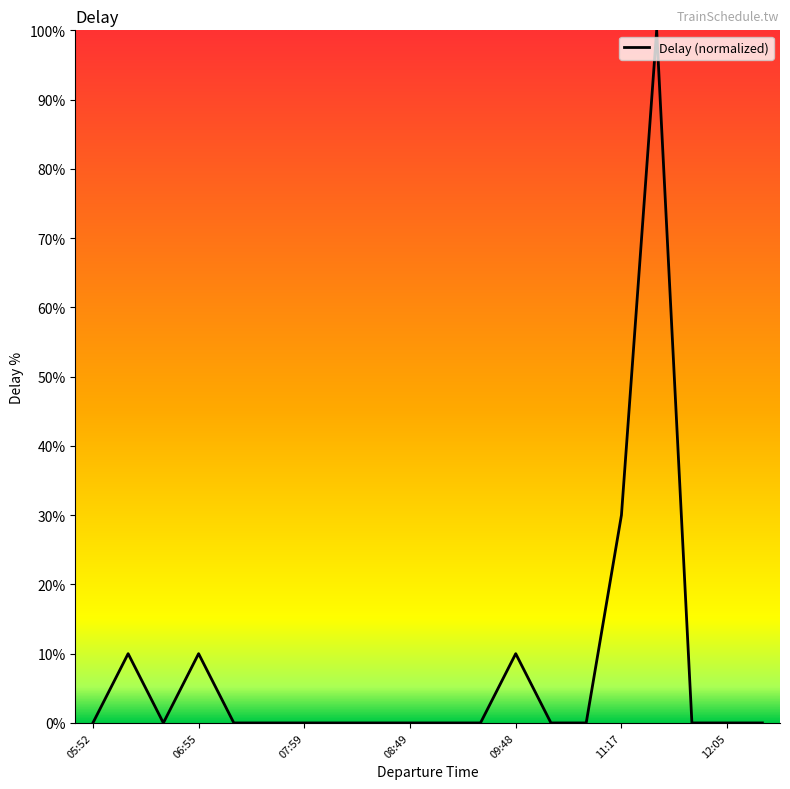

What is the difference between the maximum and minimum values?

100